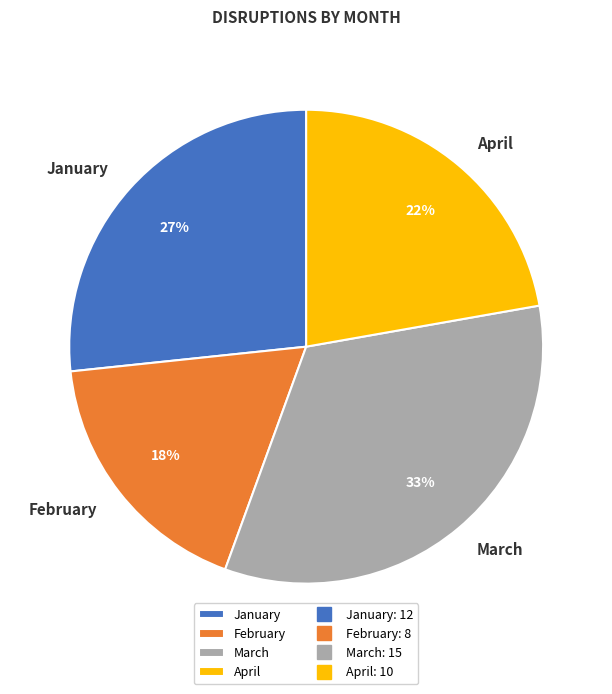

What is the smallest slice in the pie chart?

February